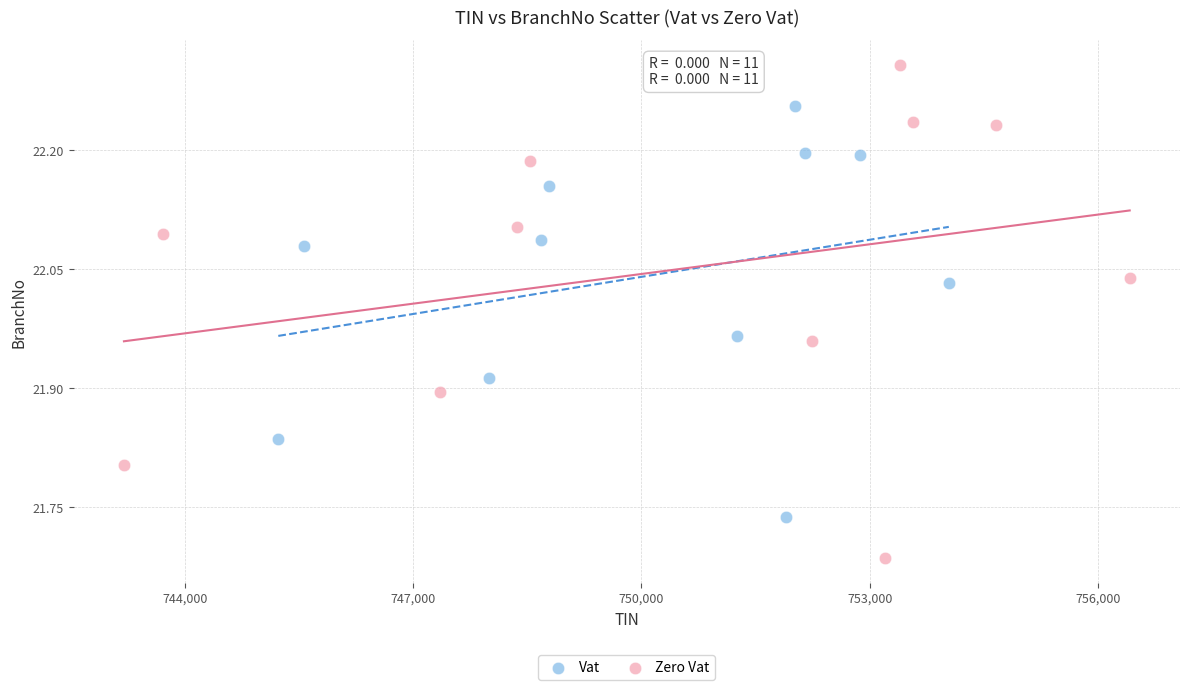

Which series reaches the minimum Y coordinate?

Zero Vat